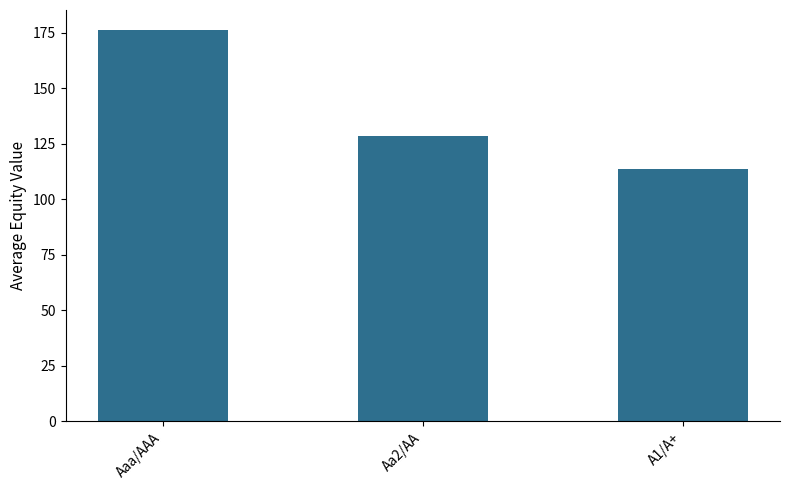

What is the label of the 1st bar from the left?

Aaa/AAA